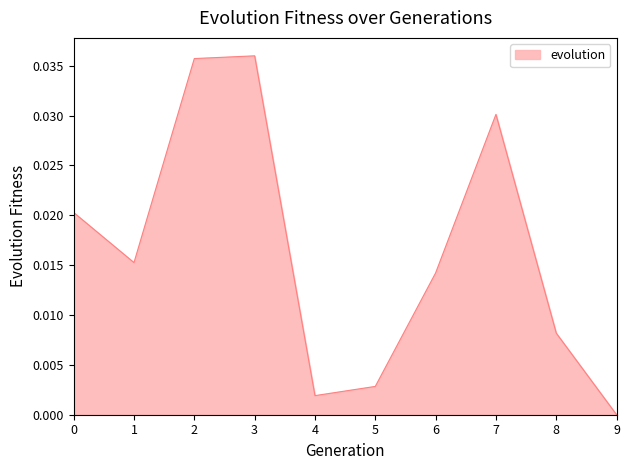

The chart shows a value of 0.0 at 0. True or false?

True